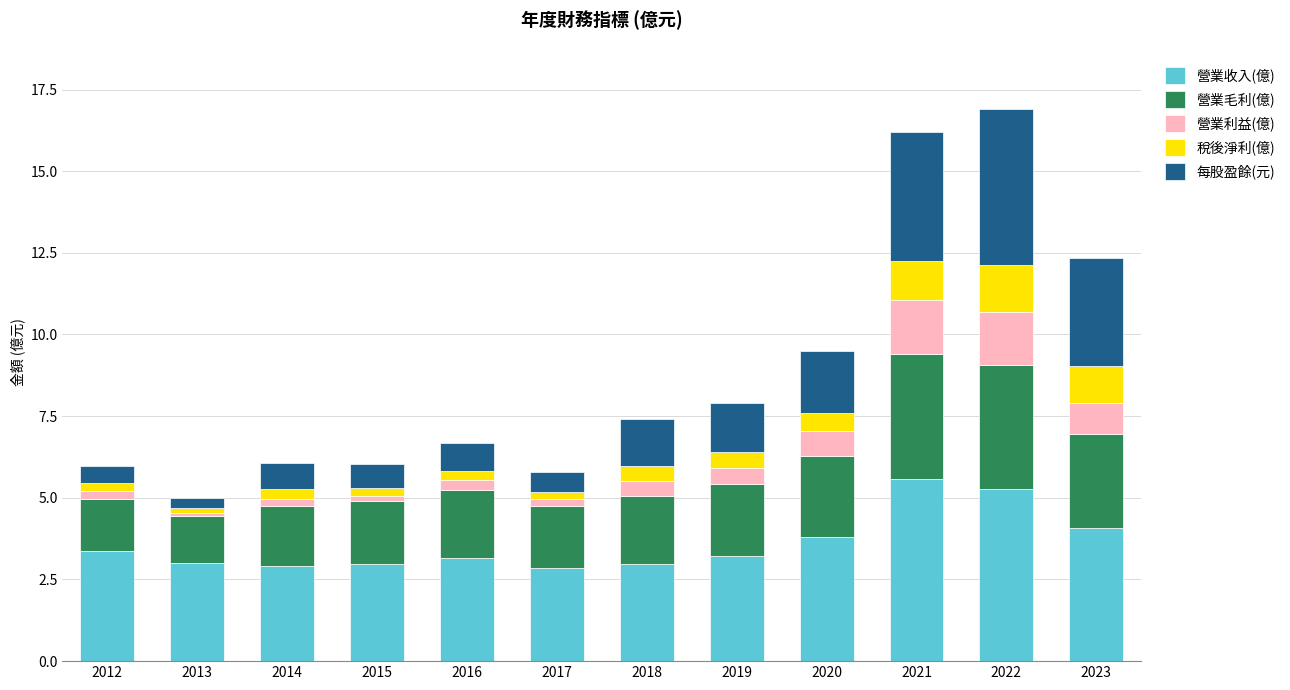

What is the highest value of the 營業收入(億) series?

5.6